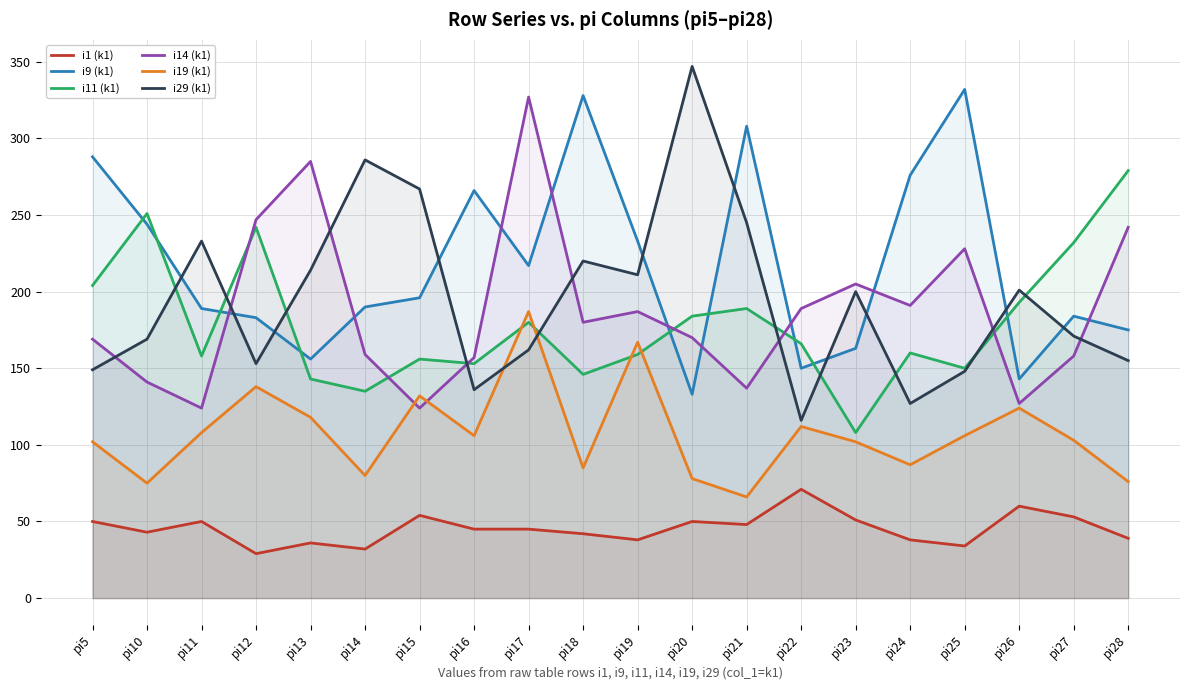

What is the difference between the i14 (k1) values at pi26 and pi5?

42